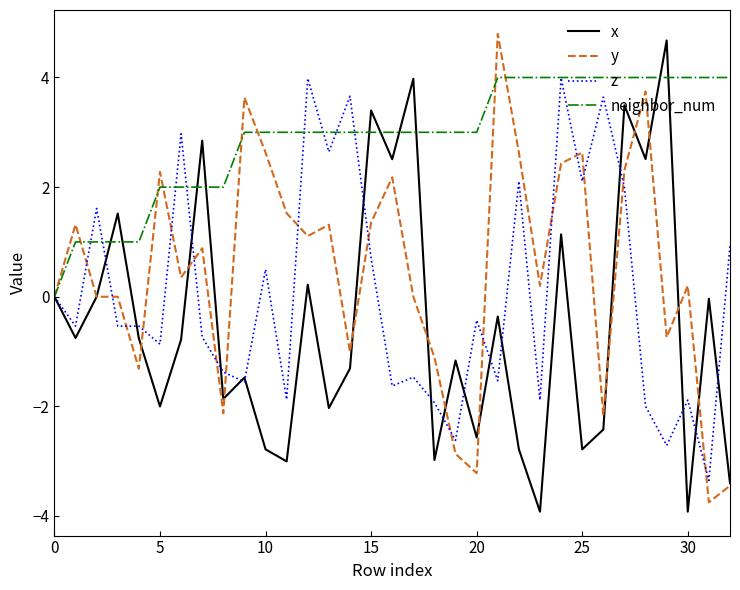

What is the maximum value shown in the chart?

4.8